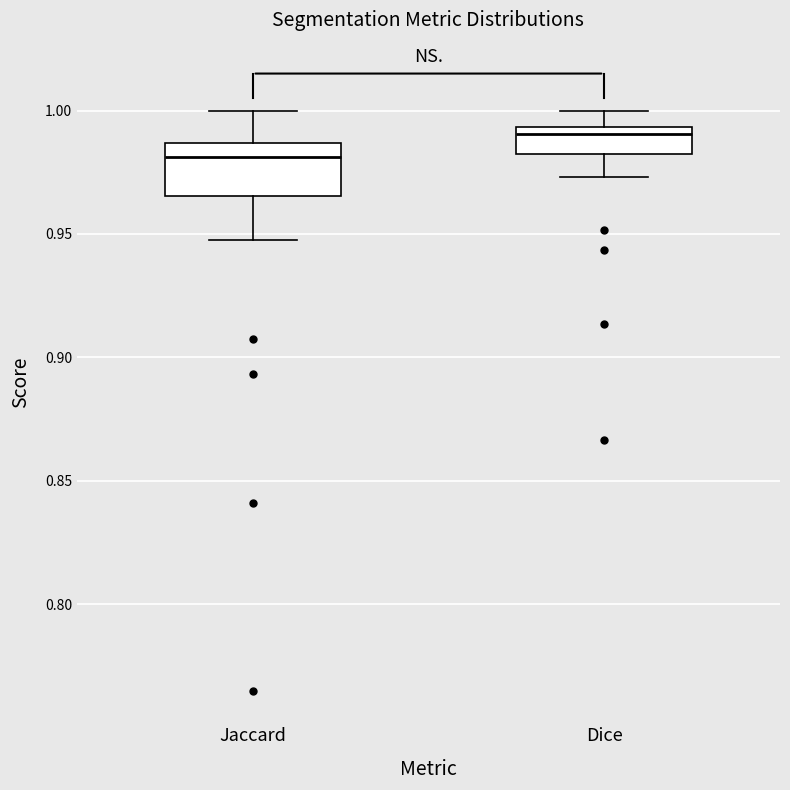

Which box is the tallest, from its lower edge to its upper edge?

Jaccard